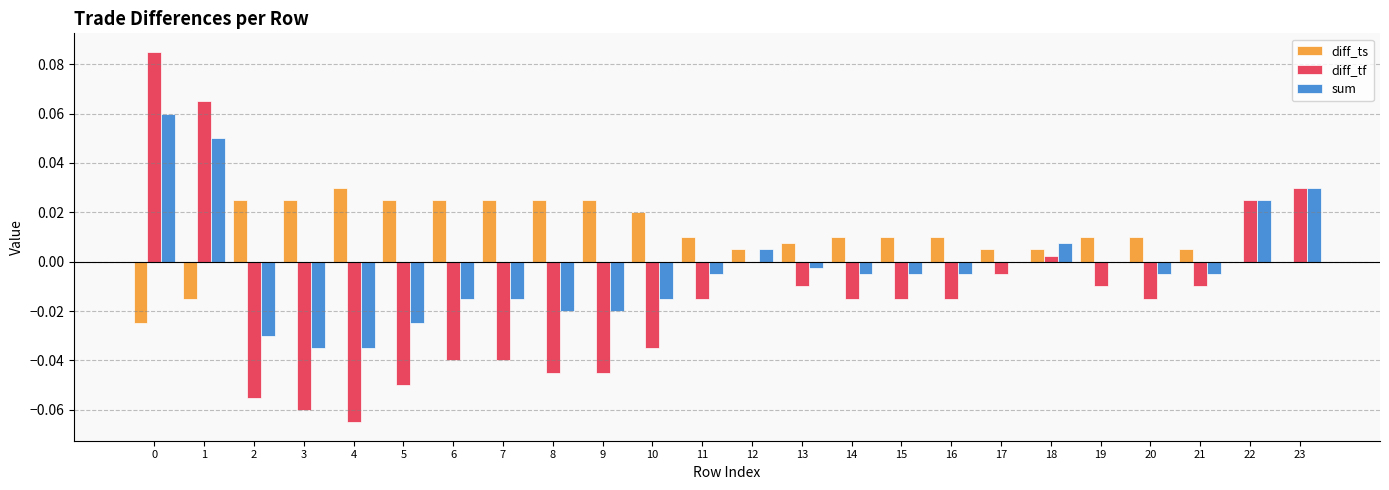

Is the value of diff_tf at 15 greater than the value of sum at 18?

No